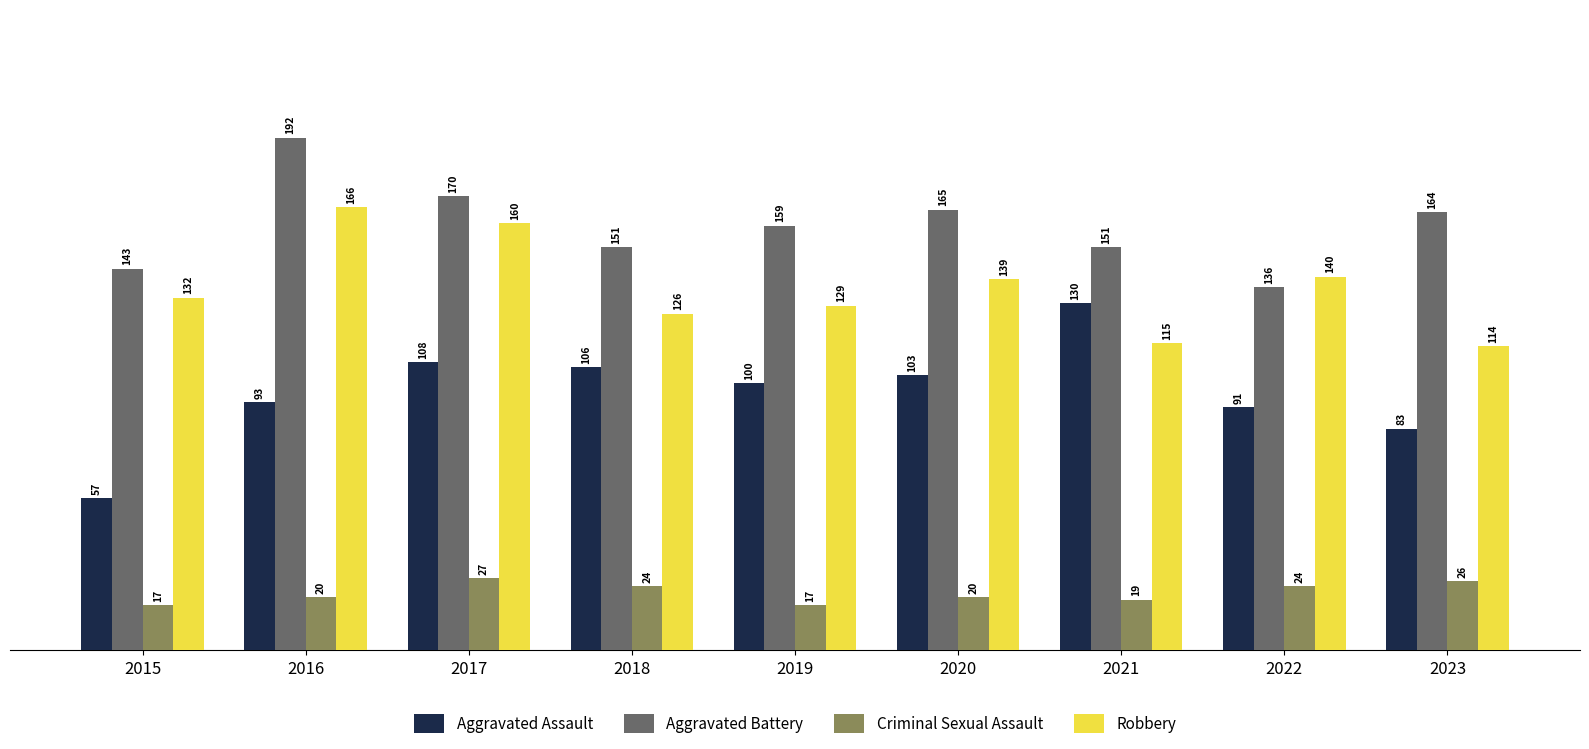

Is the value of Aggravated Assault at 2022 greater than the value of Aggravated Battery at 2015?

No